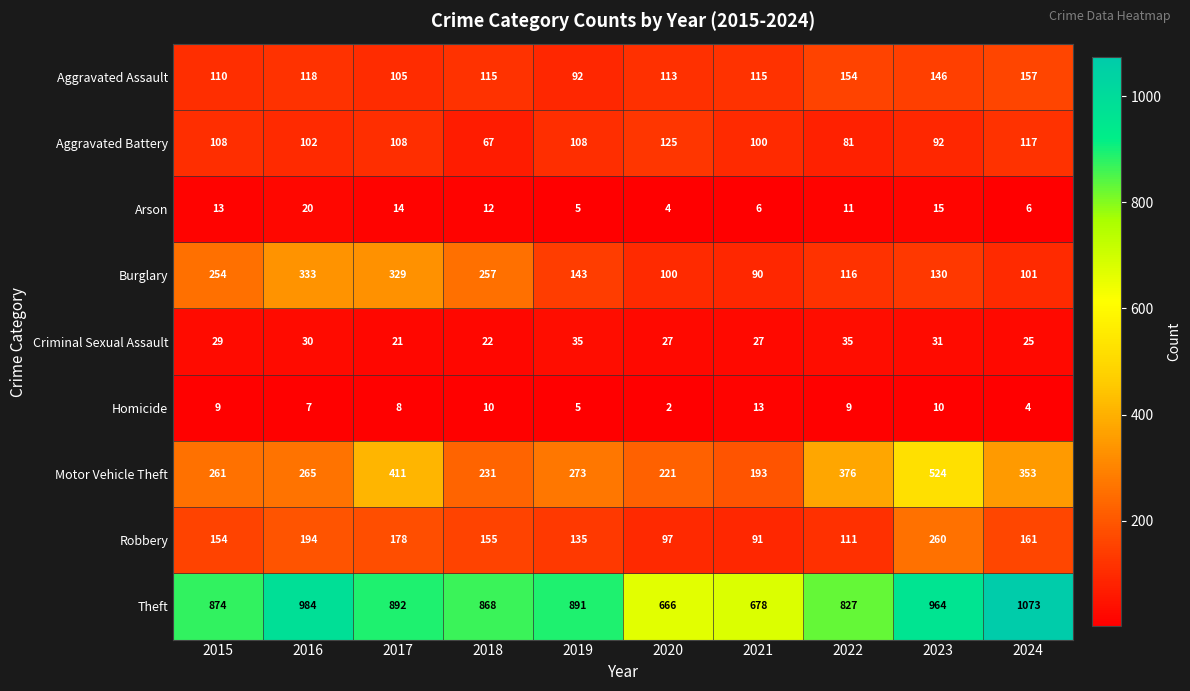

What value does the Motor Vehicle Theft series have at 2022, to the nearest 50?

400